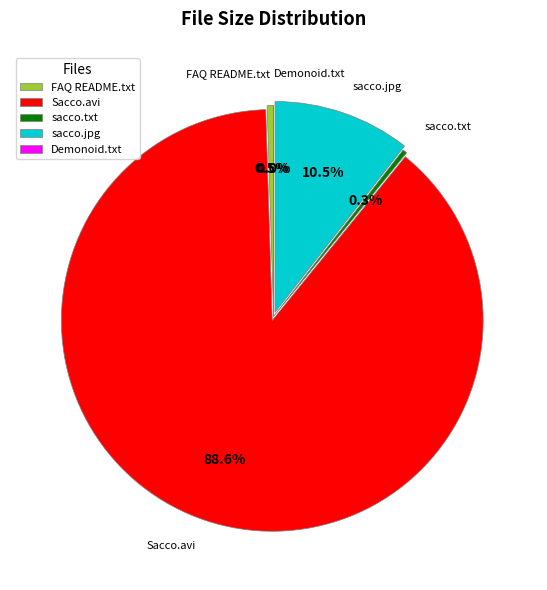

Does Sacco.avi represent more than half of the total?

Yes